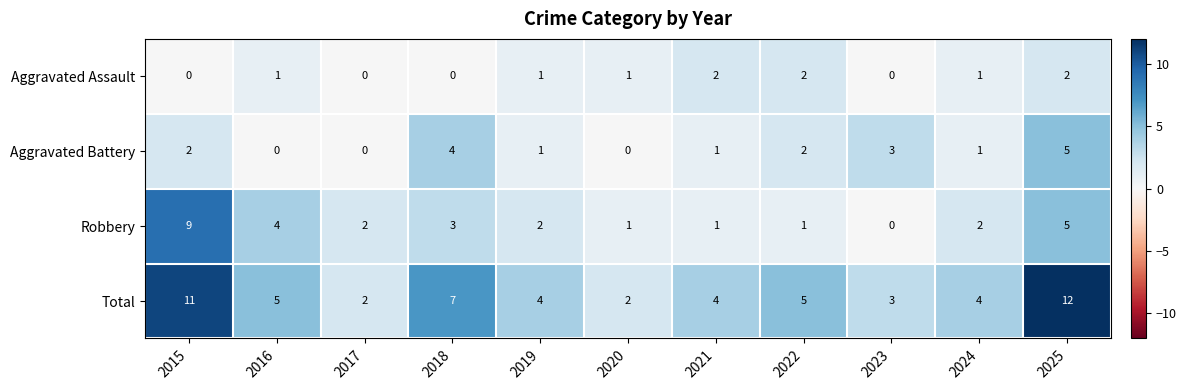

Rank the series by their average value, from lowest to highest.

Aggravated Assault, Aggravated Battery, Robbery, Total